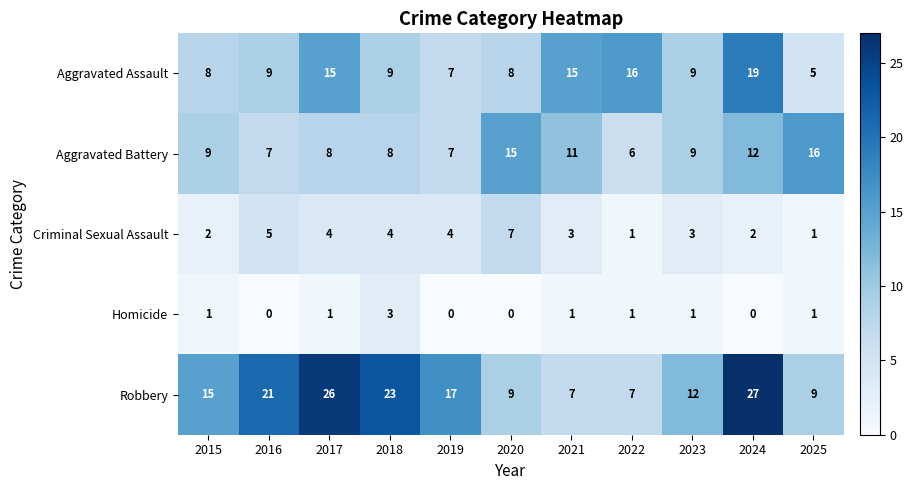

What is the difference between the maximum and minimum values in the Robbery series?

20